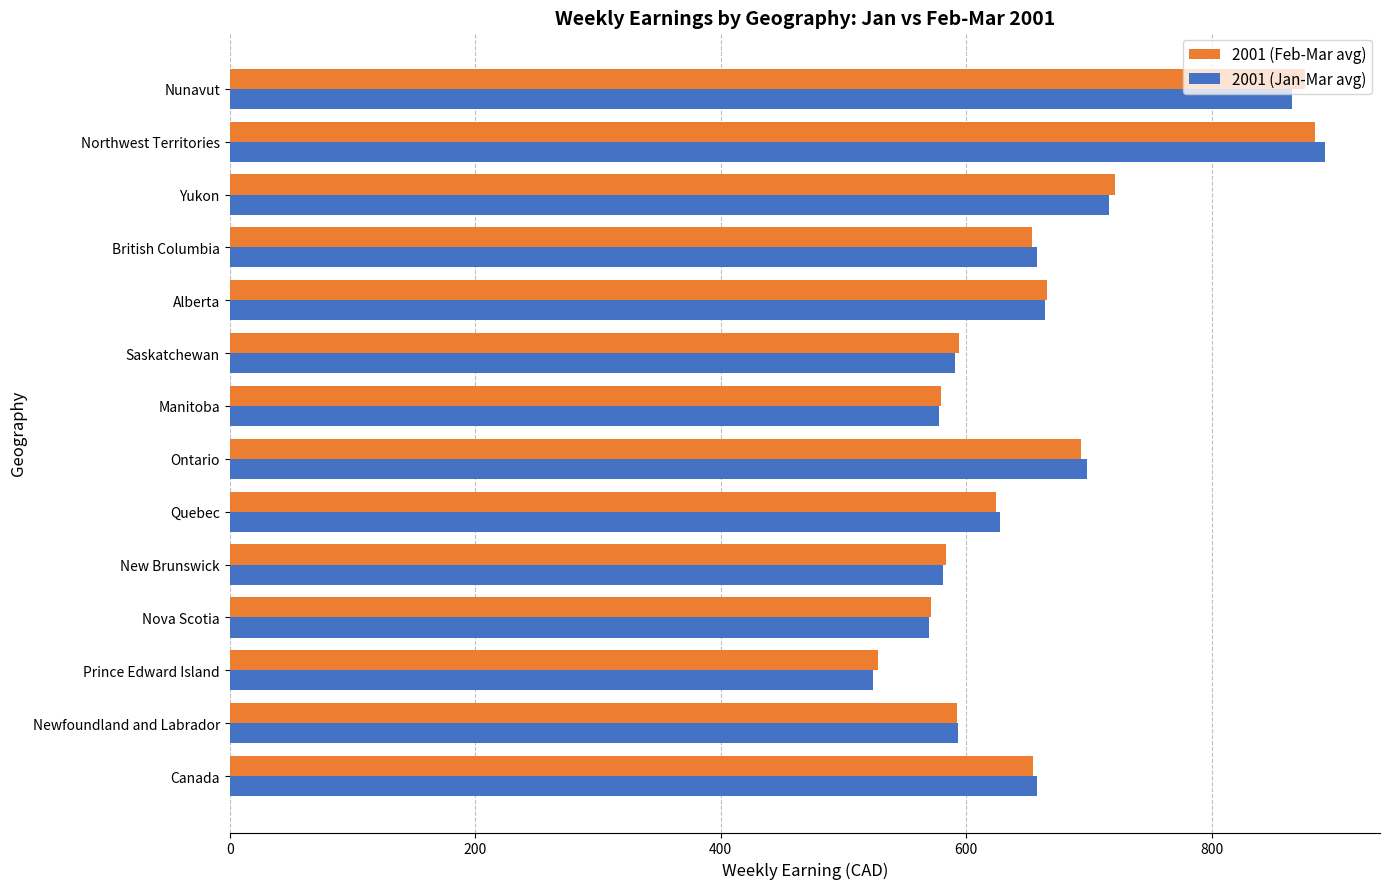

What is the highest value of the 2001 (Jan-Mar avg) series?

892.5